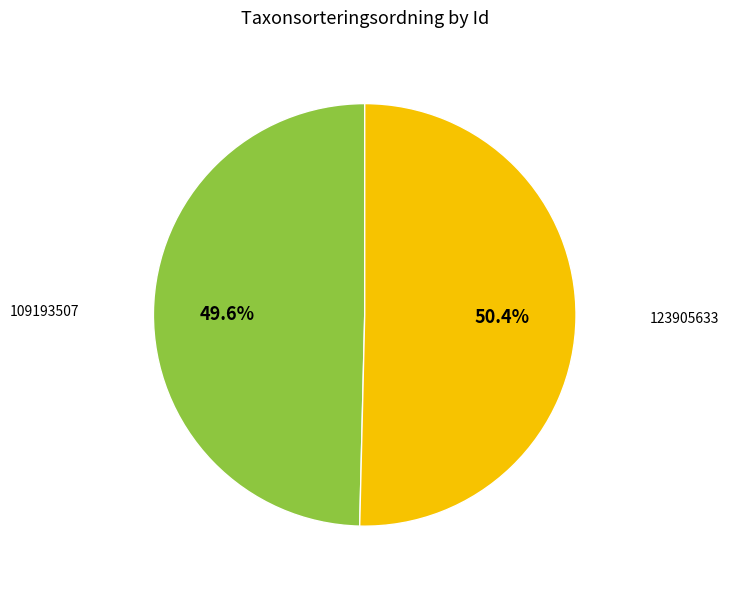

Does any single category account for the majority?

Yes